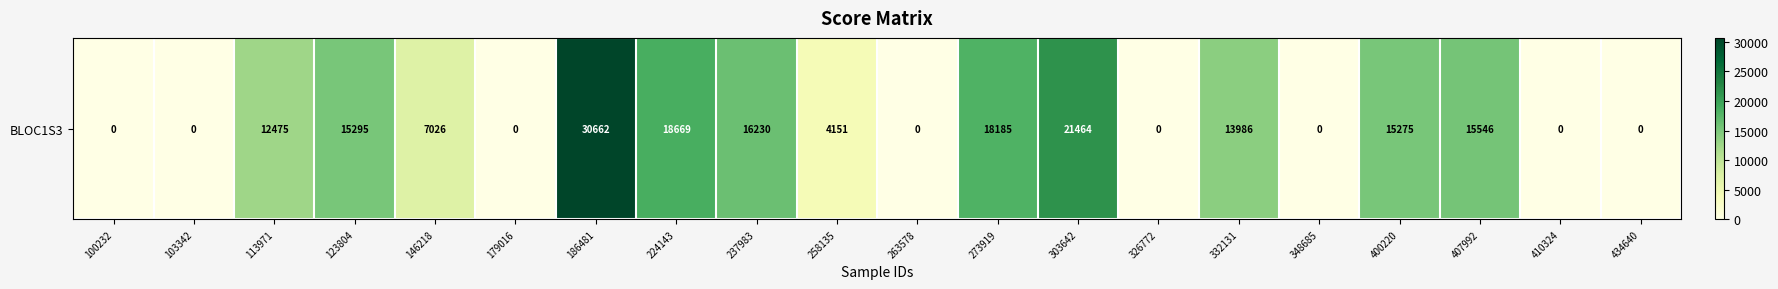

Rank the categories by value from highest to lowest.

186481, 303642, 224143, 273919, 237983, 407992, 123804, 400220, 332131, 113971, 146218, 258135, 100232, 103342, 179016, 263578, 326772, 348685, 410324, 434640